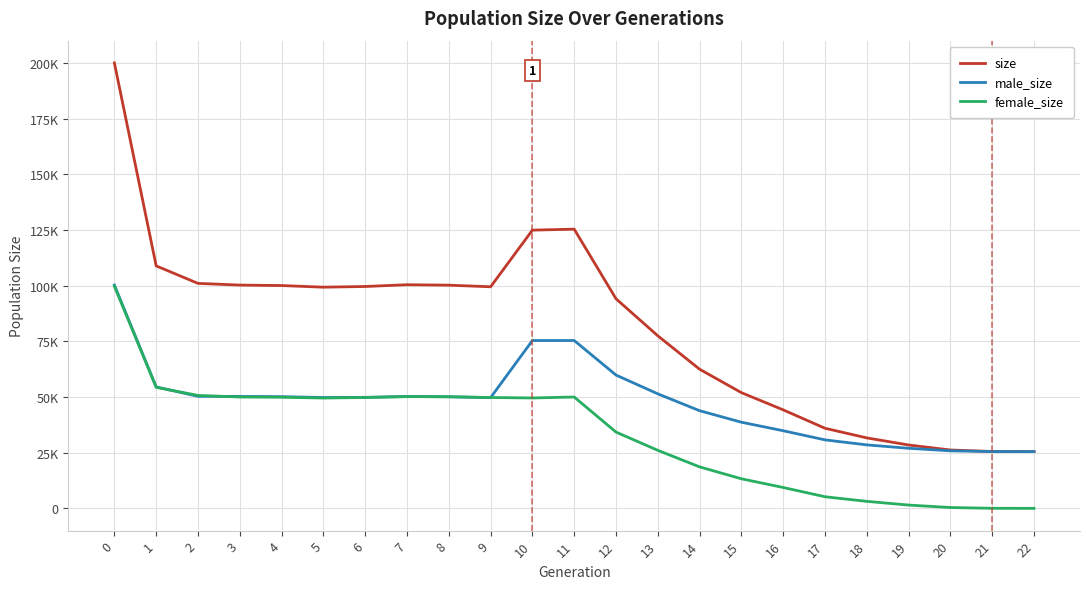

Is the value of male_size at 0 greater than the value of size at 21?

Yes